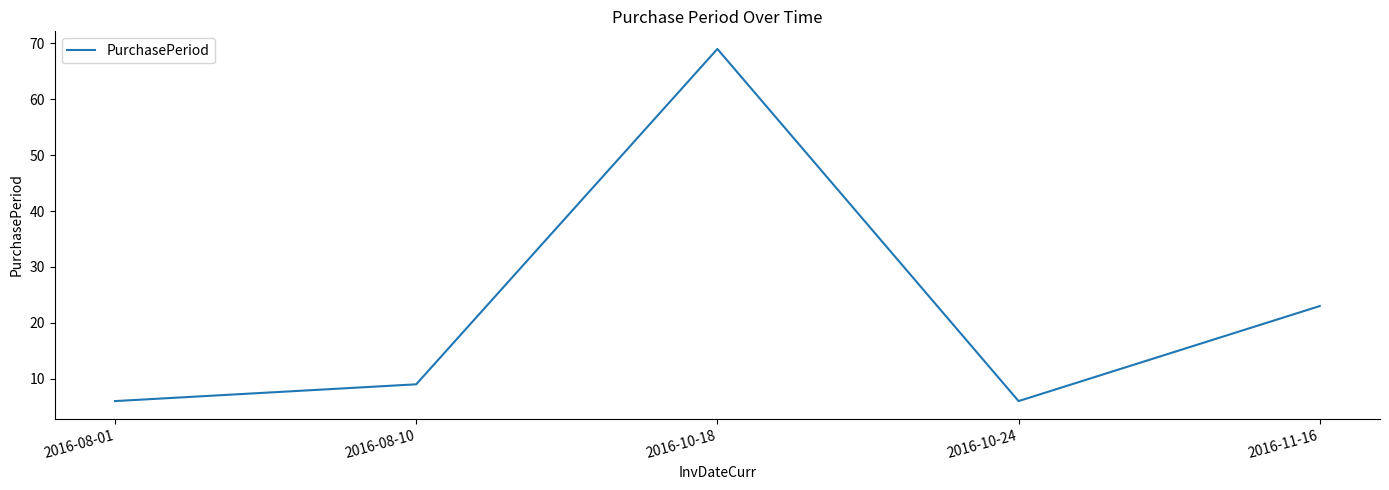

How many values are below 9?

2